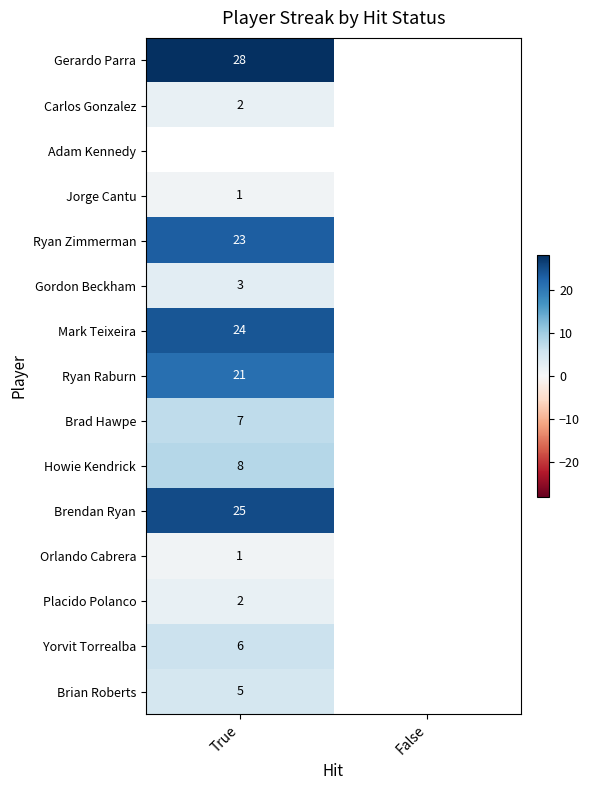

The value of Howie Kendrick at True is 3.2. True or false?

False